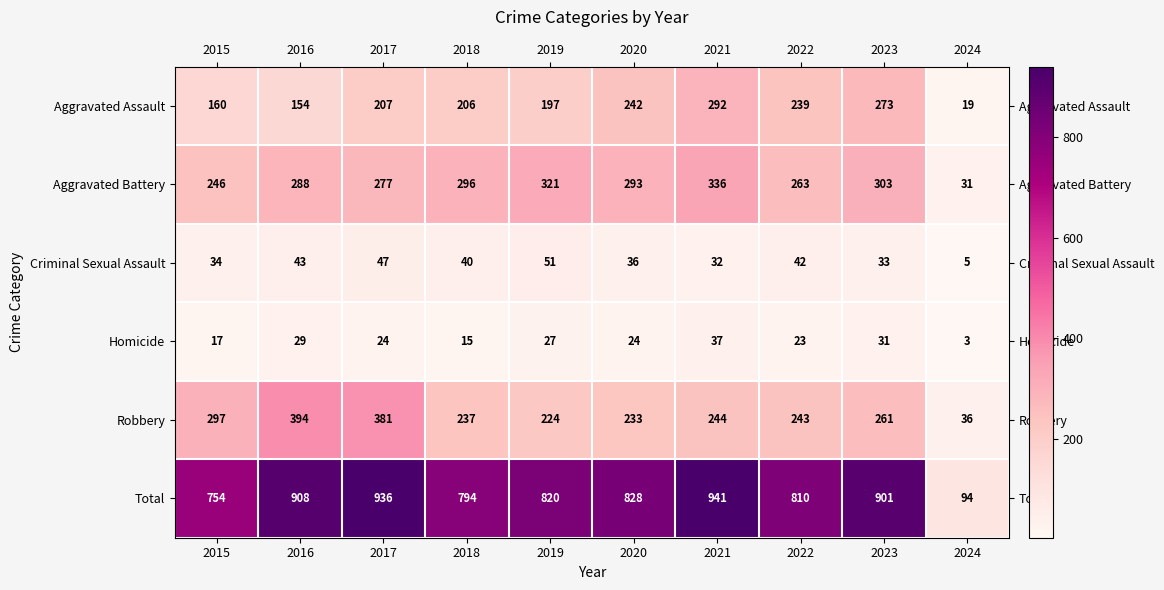

What is the difference between the highest and lowest values at 2024?

91